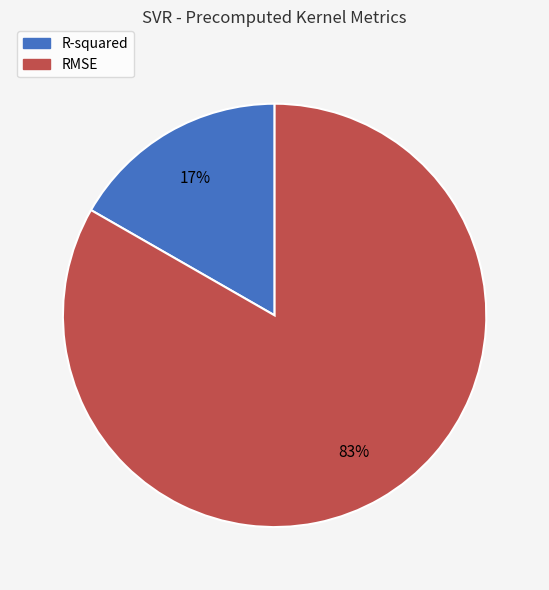

To the nearest percent, what is the combined percentage of R-squared and RMSE?

100%